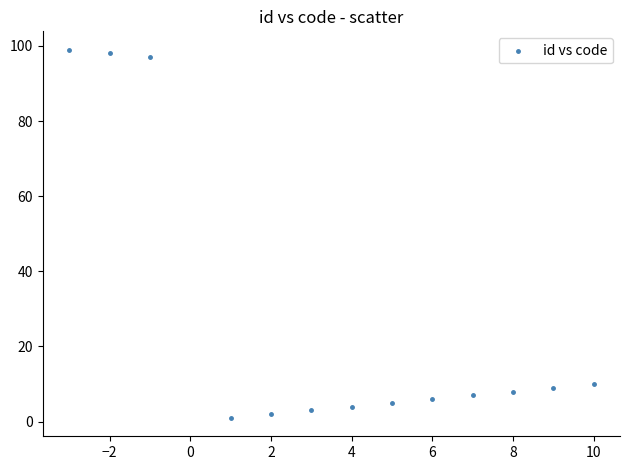

What is the range of Y values (max minus min)?

98